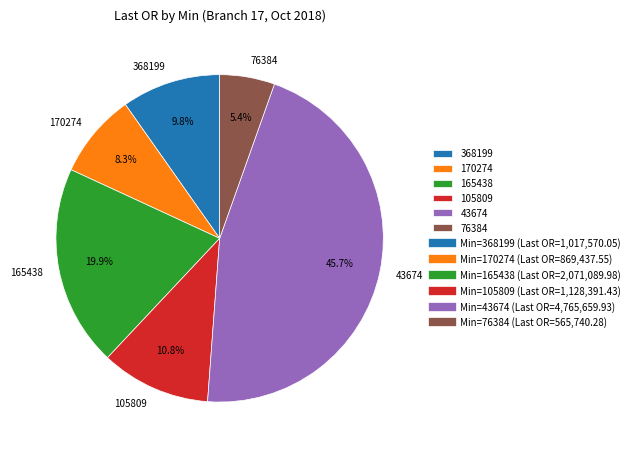

To the nearest percent, what is the difference between the largest and smallest slice percentages?

40%